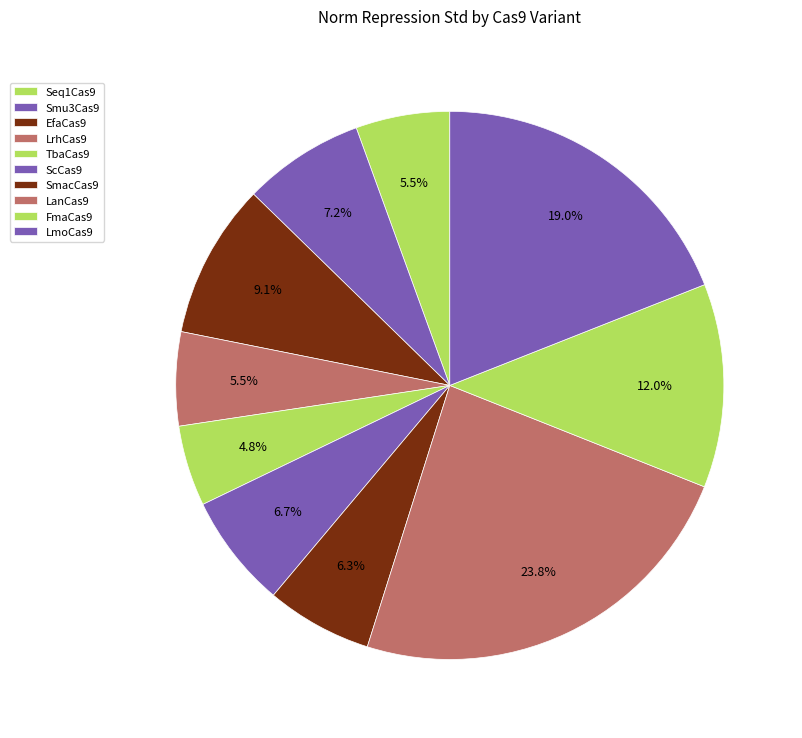

Does any single category account for the majority?

No